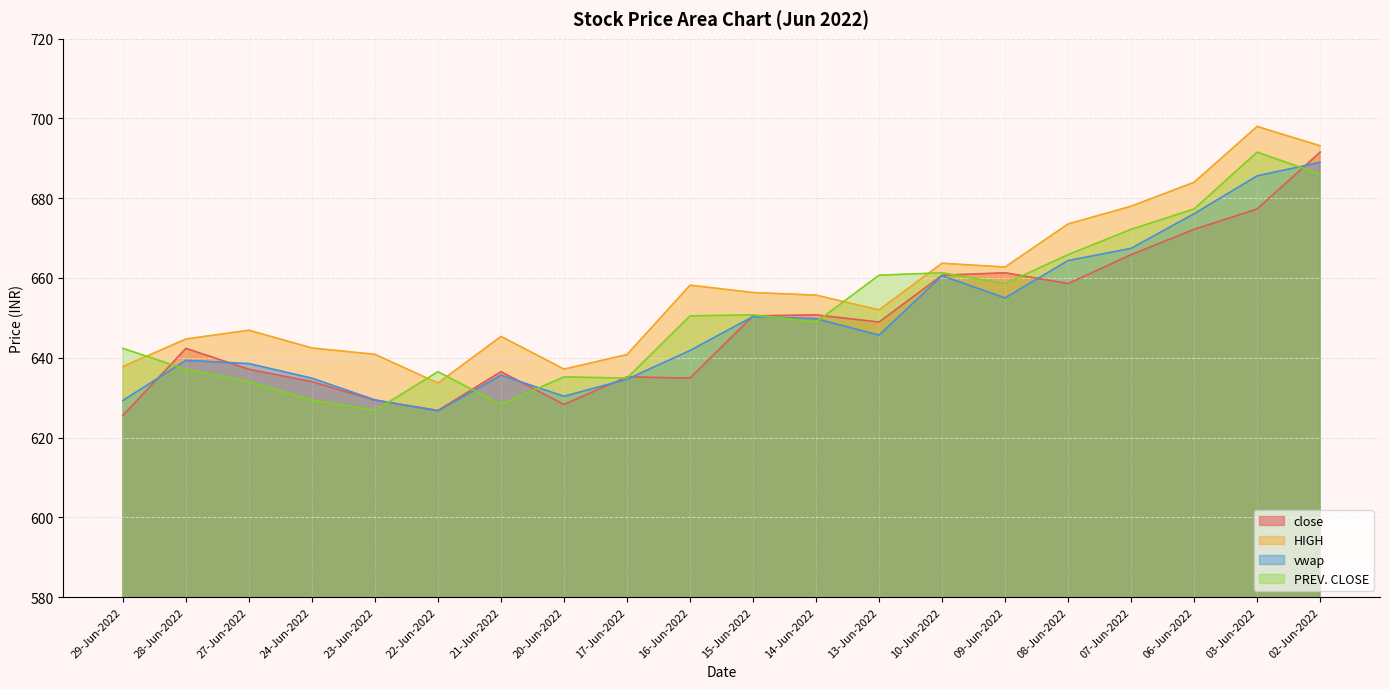

True or false: HIGH and vwap intersect in this chart.

False